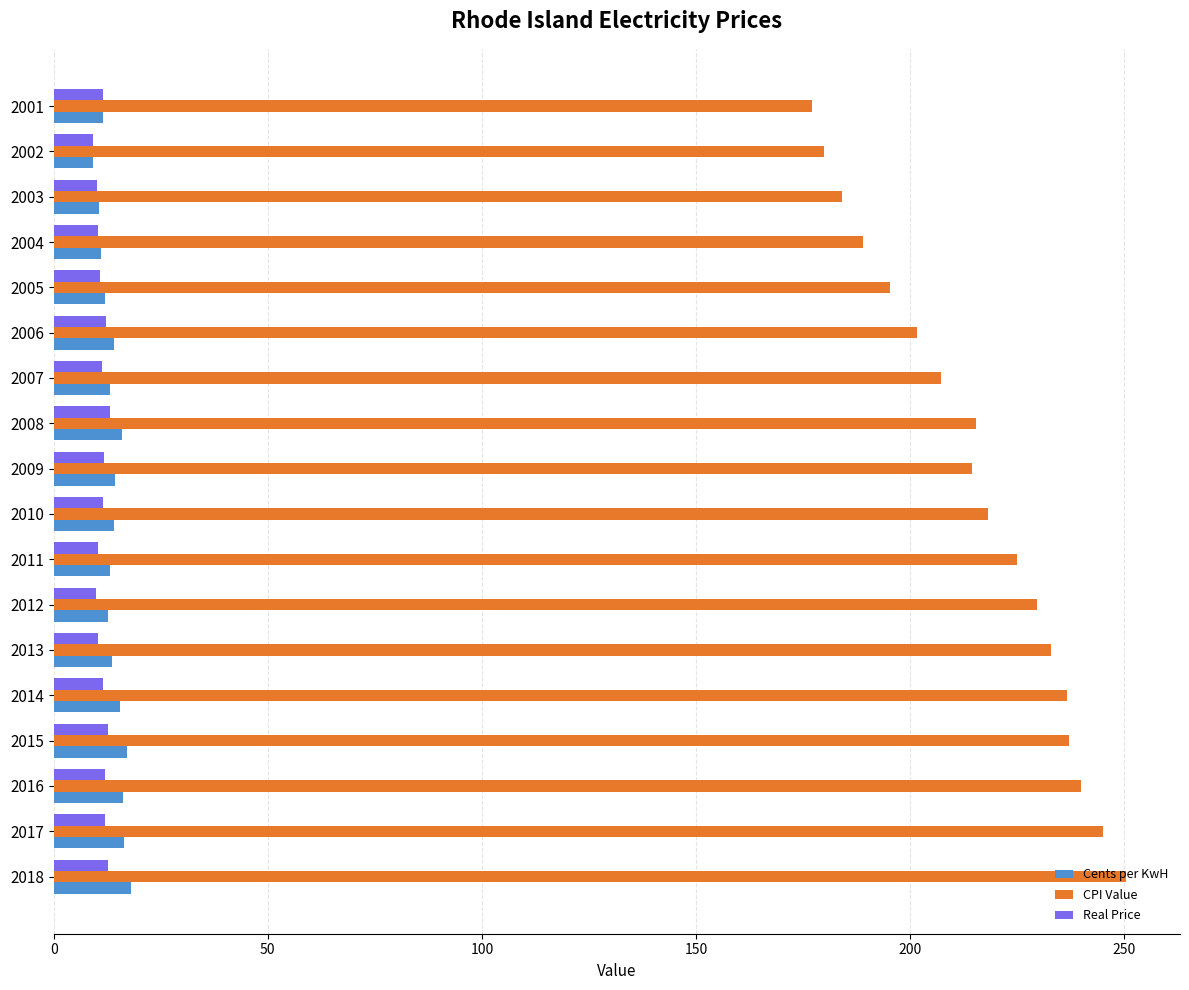

True or false: Cents per KwH has a value of 12.0 at 2005.

True